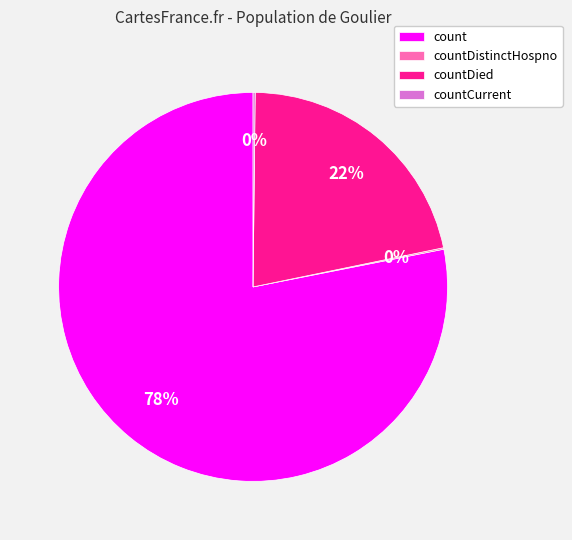

Is it true that countDied is 31% of the pie?

False